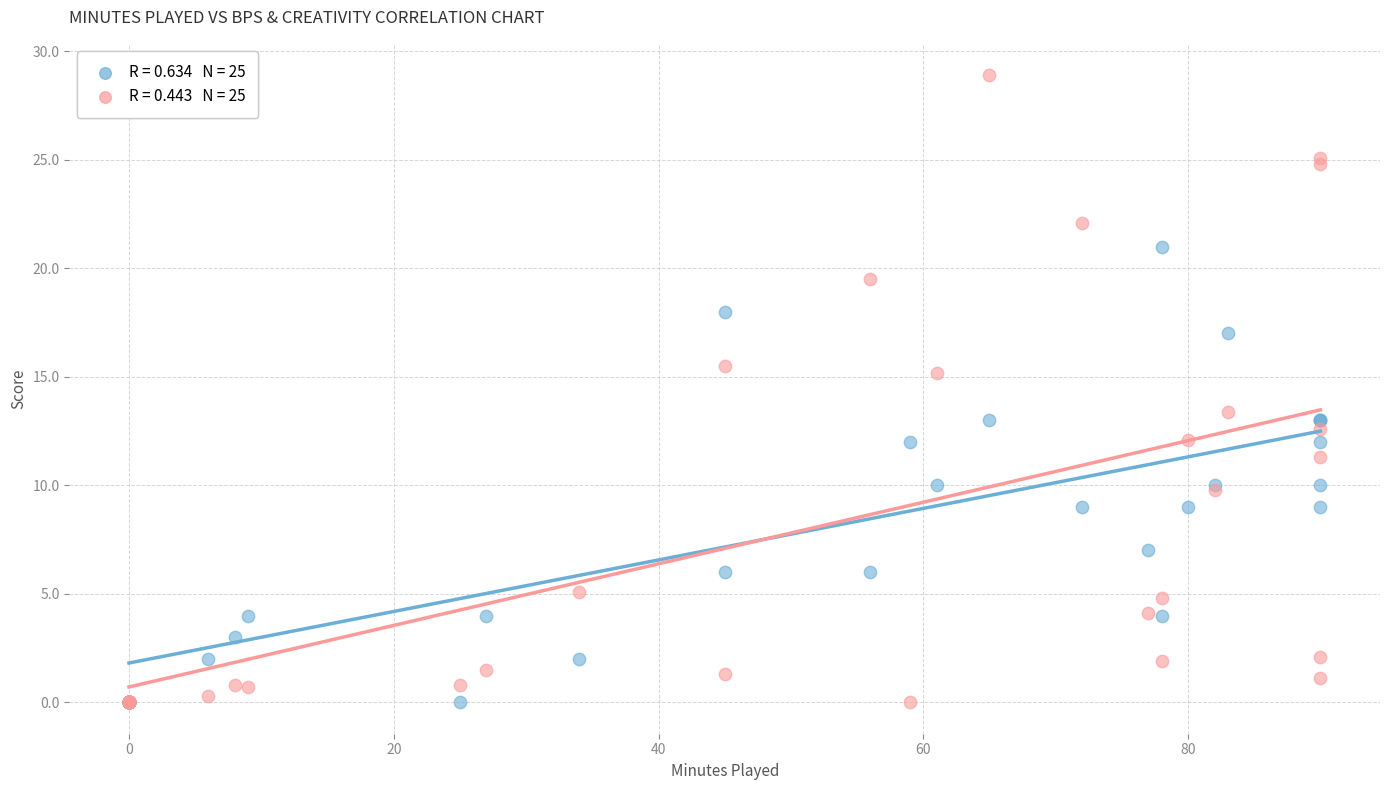

Across all series, what Y value is closest to 14?

13.4